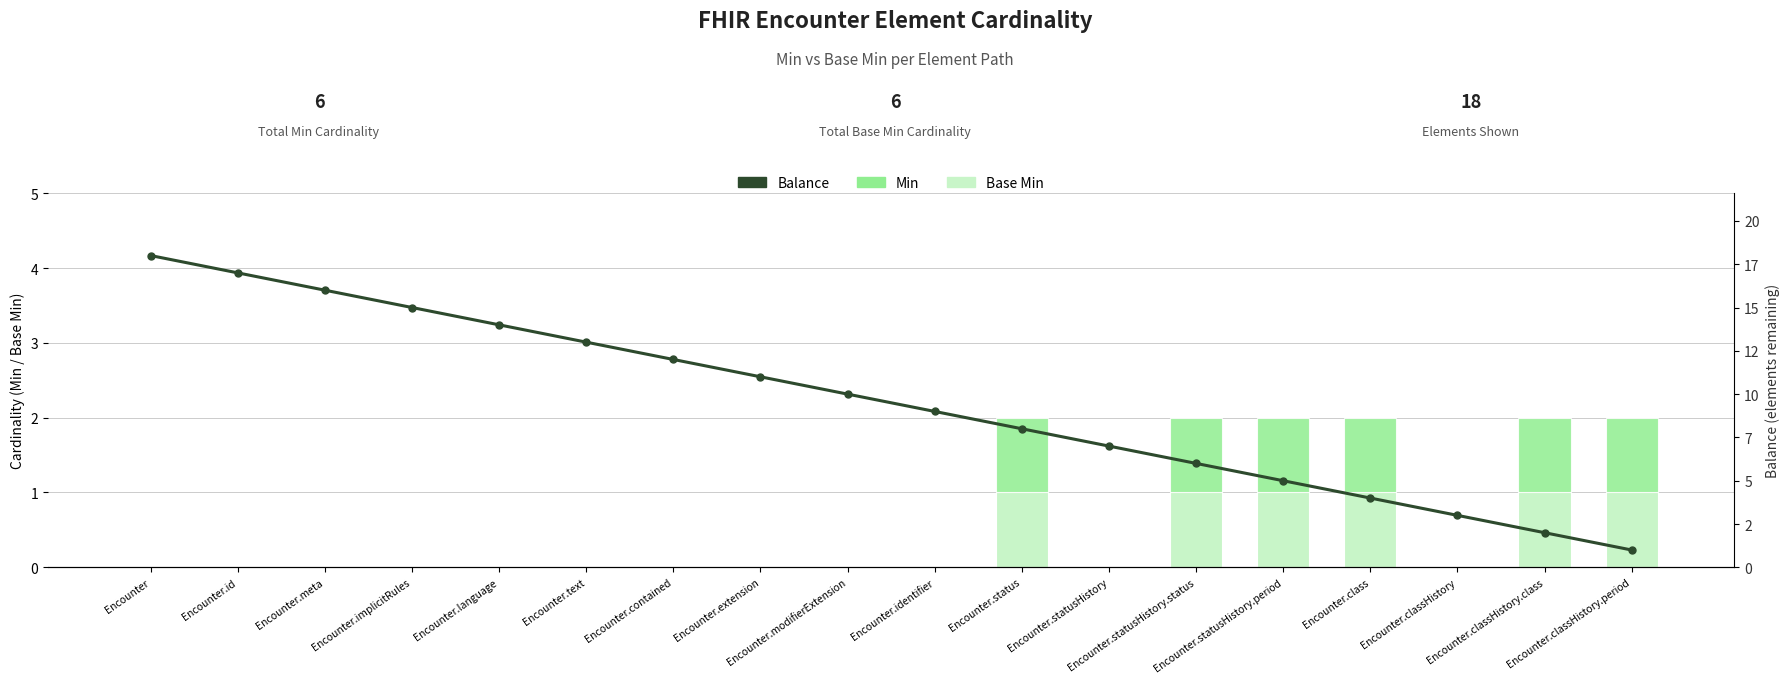

How many Base Min values are between 0 and 1?

18